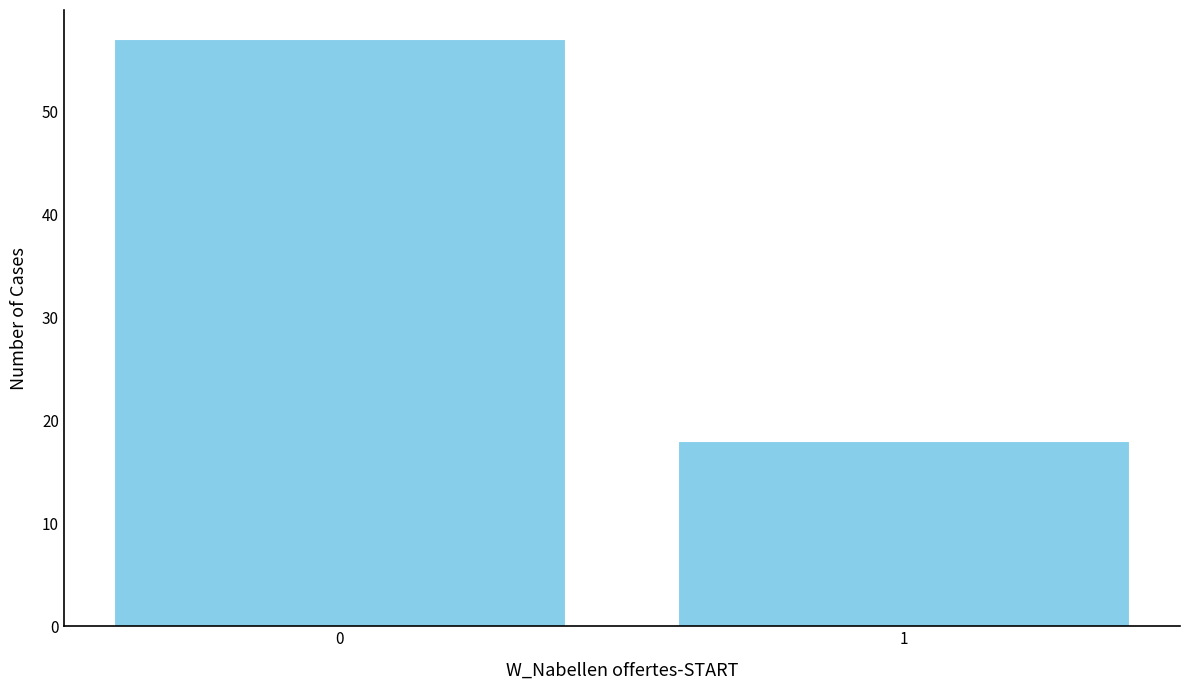

Reading left to right, what are all the values shown in this chart?

0=57	1=18